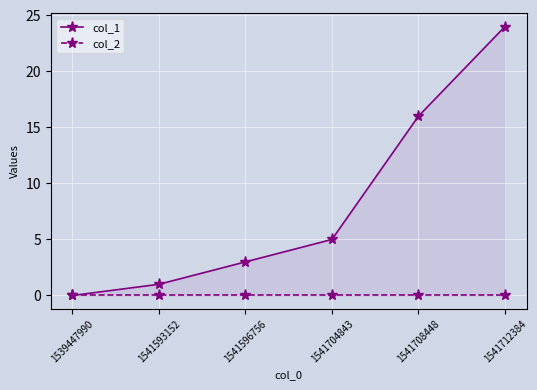

Which category has the highest value across all series?

1541712384